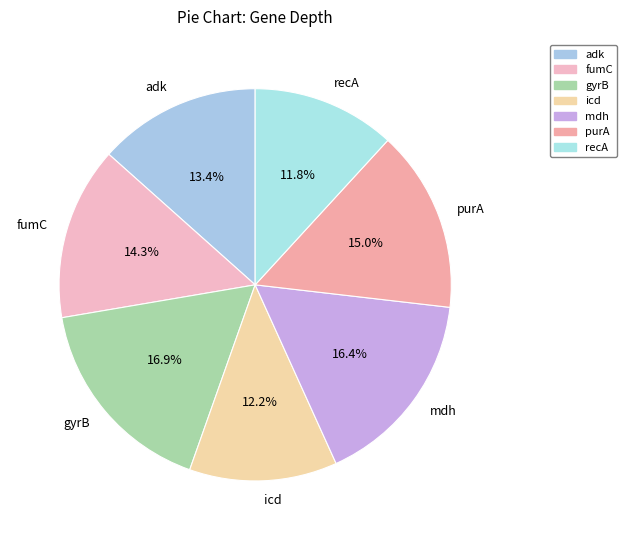

Does any single category account for the majority?

No